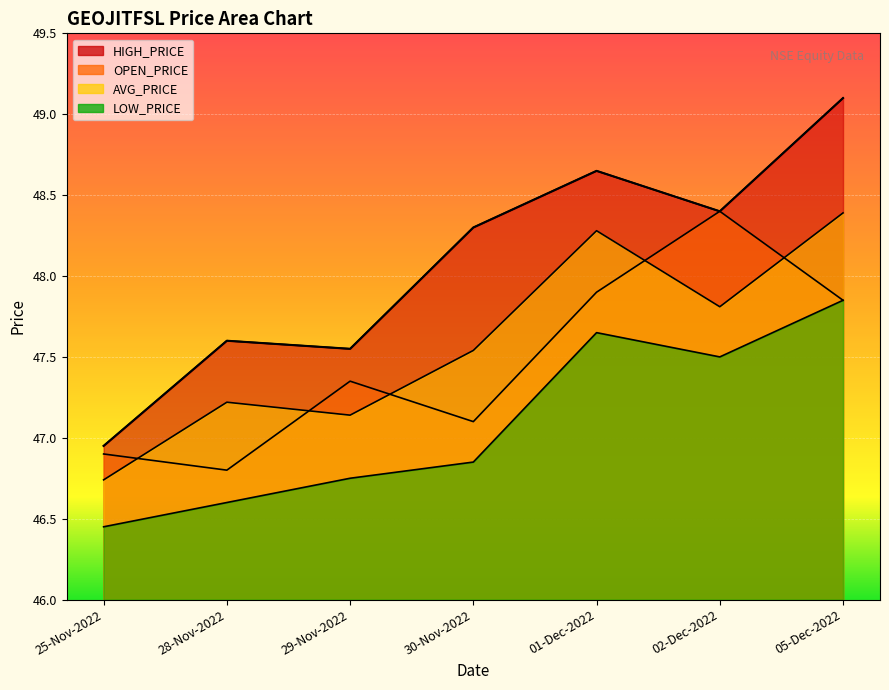

What is the sum of all HIGH_PRICE values?

336.6